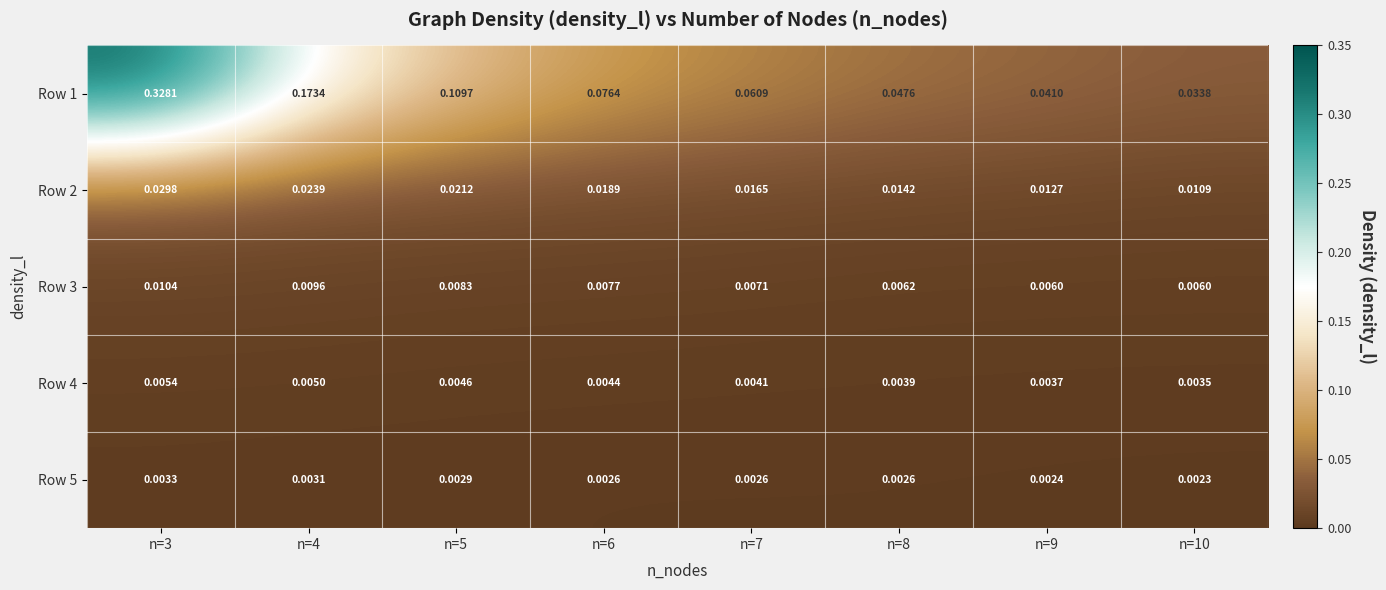

Is the value of Row 2 at n=5 greater than the value of Row 3 at n=4?

Yes